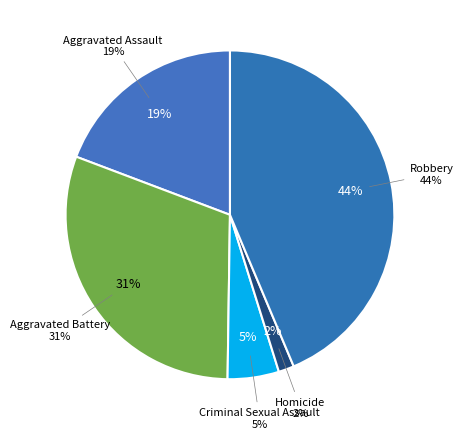

Which category has the biggest portion of the pie?

Robbery